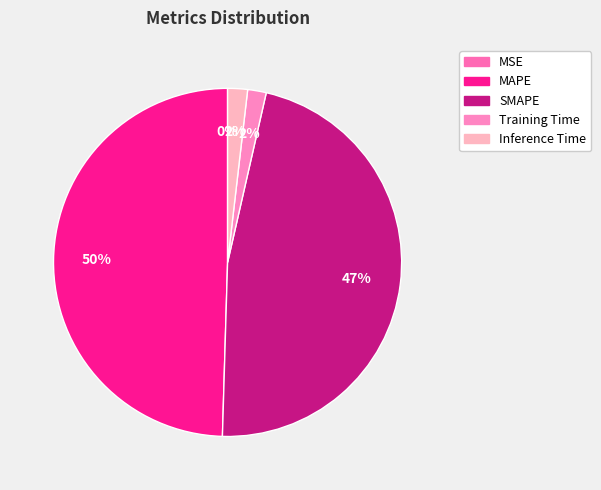

To the nearest percent, what is the difference between the Training Time and SMAPE slice percentages?

45%